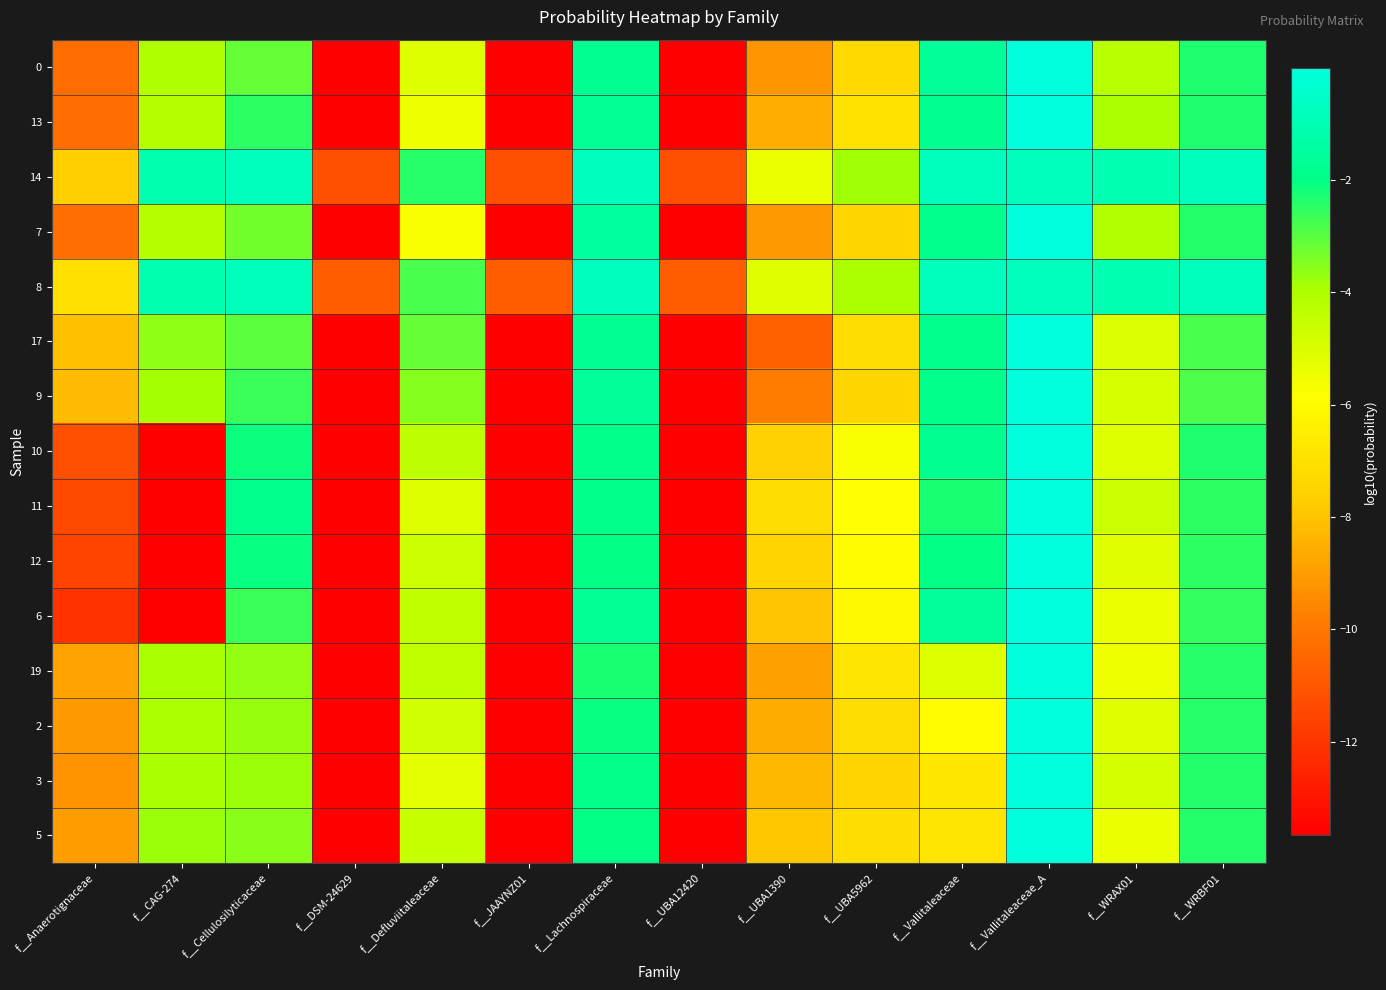

What is the difference between the highest and lowest values at f__WRAX01?

4.5